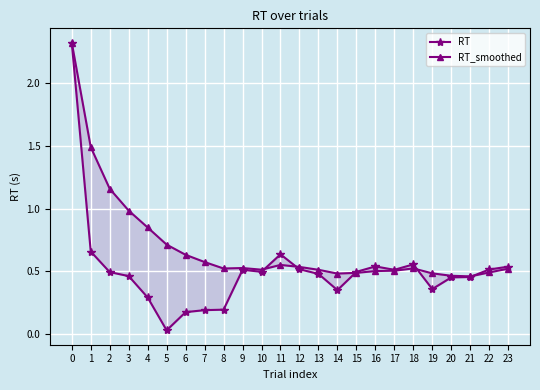

Between which two adjacent categories do RT_smoothed and RT first intersect?

10 and 11